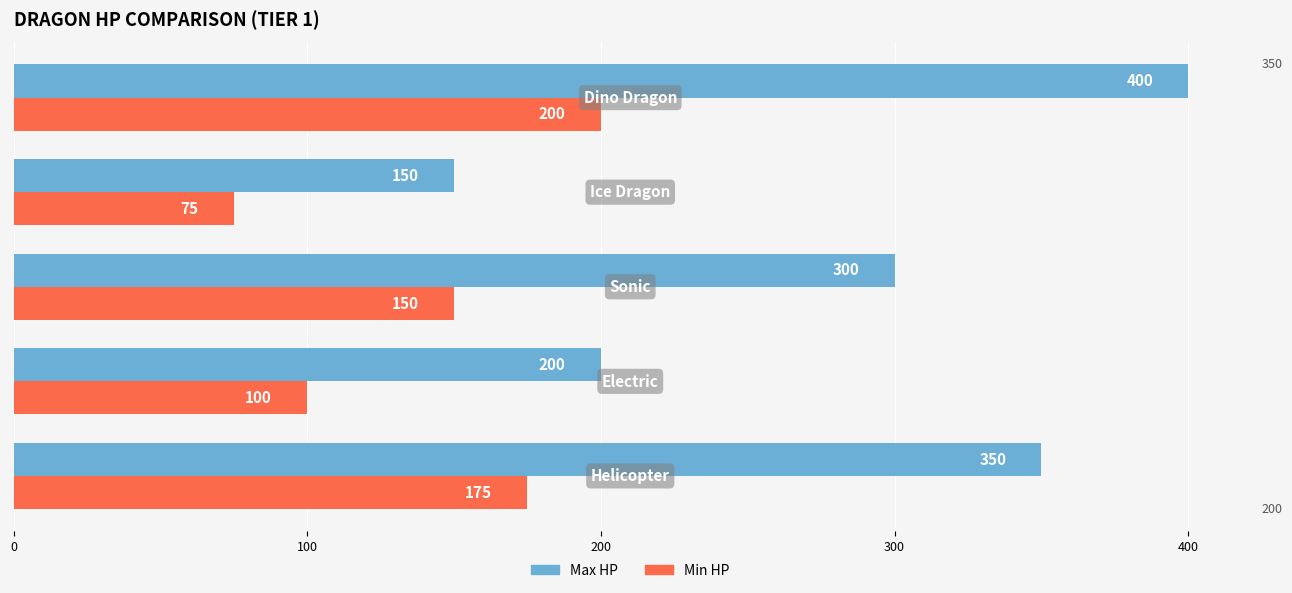

What are all the series names shown in the legend?

Max HP, Min HP